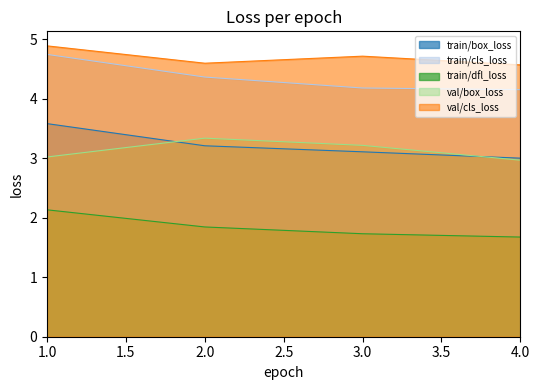

True or false: val/box_loss and train/dfl_loss cross at least once.

False